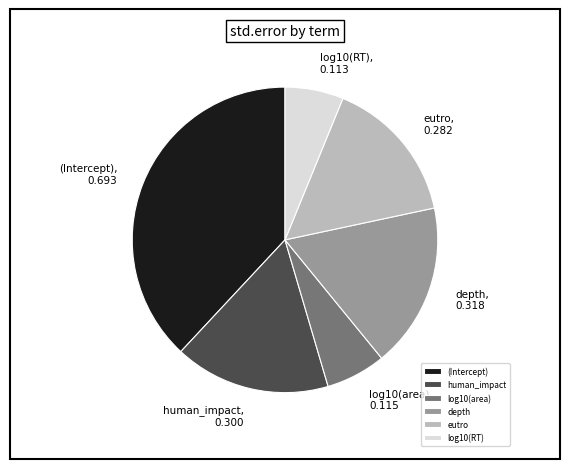

Which has a higher value, depth or human_impact?

depth